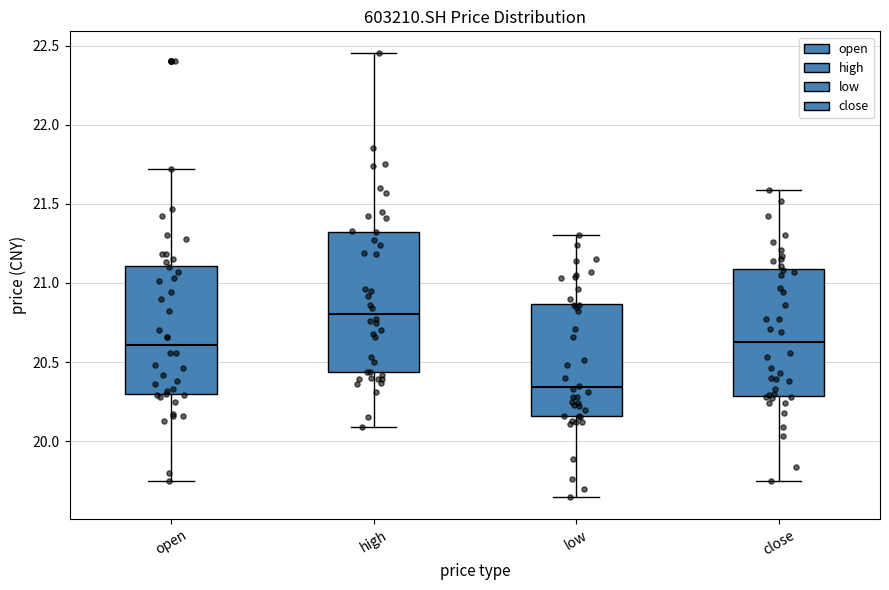

Where does the lower whisker of the box for high end on the y-axis? The values are not printed on the chart, so give them approximately, as read against the axis.

20.10